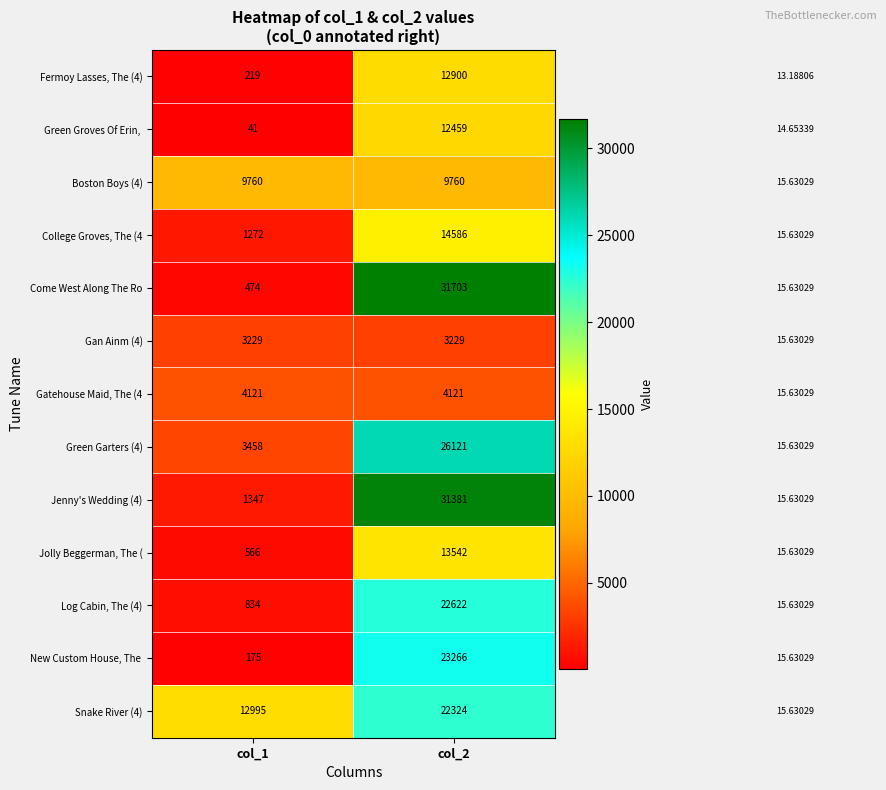

List the labels in order of Log Cabin, The (4) value, smallest first.

col_1, col_2